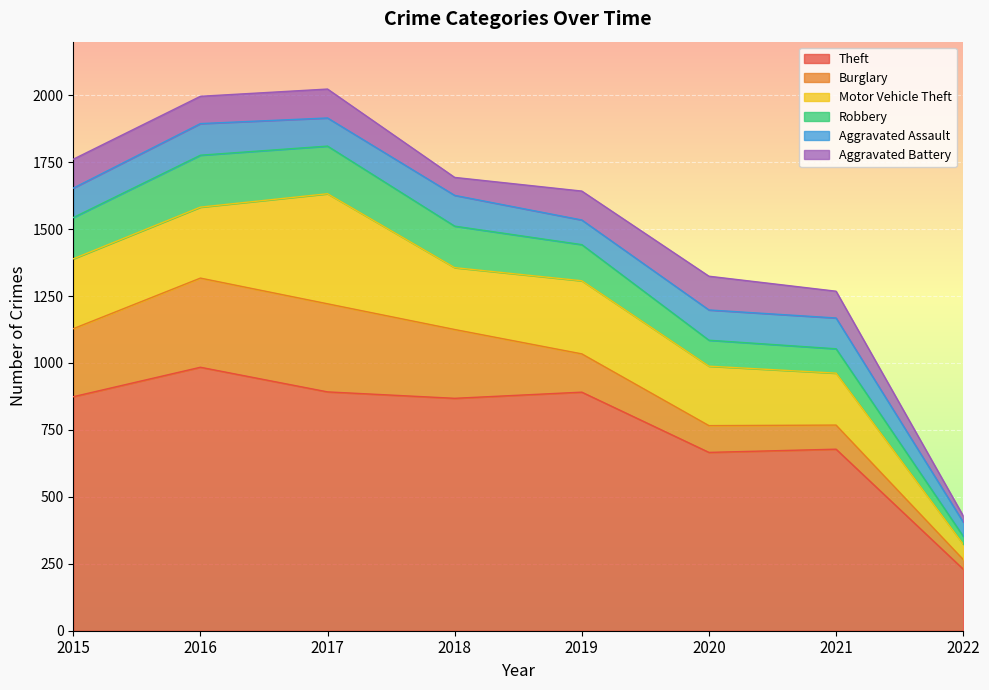

At how many categories does at least one series exceed 894?

1